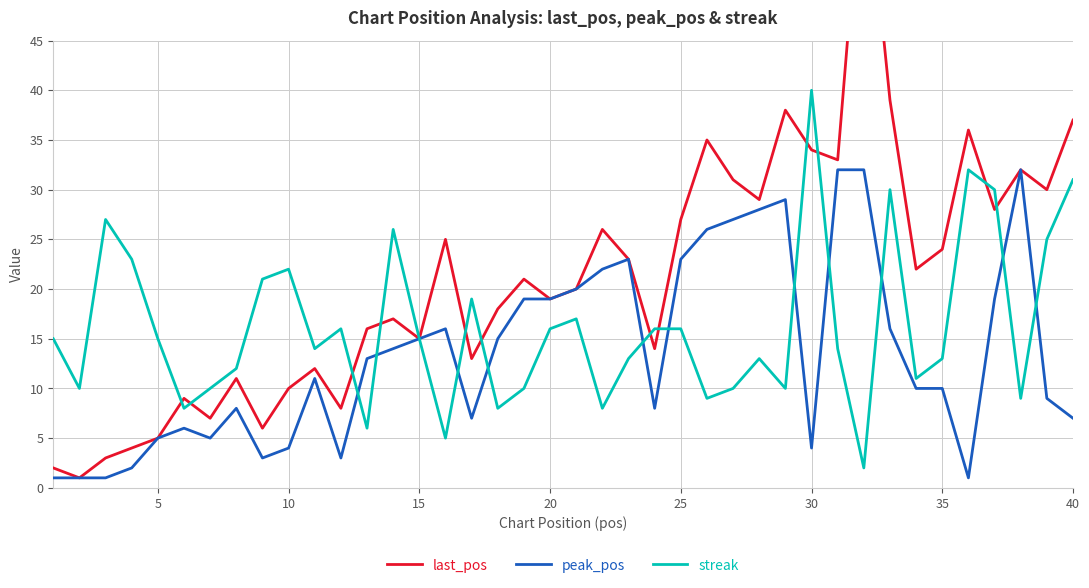

What value does the streak series have at 15?

15